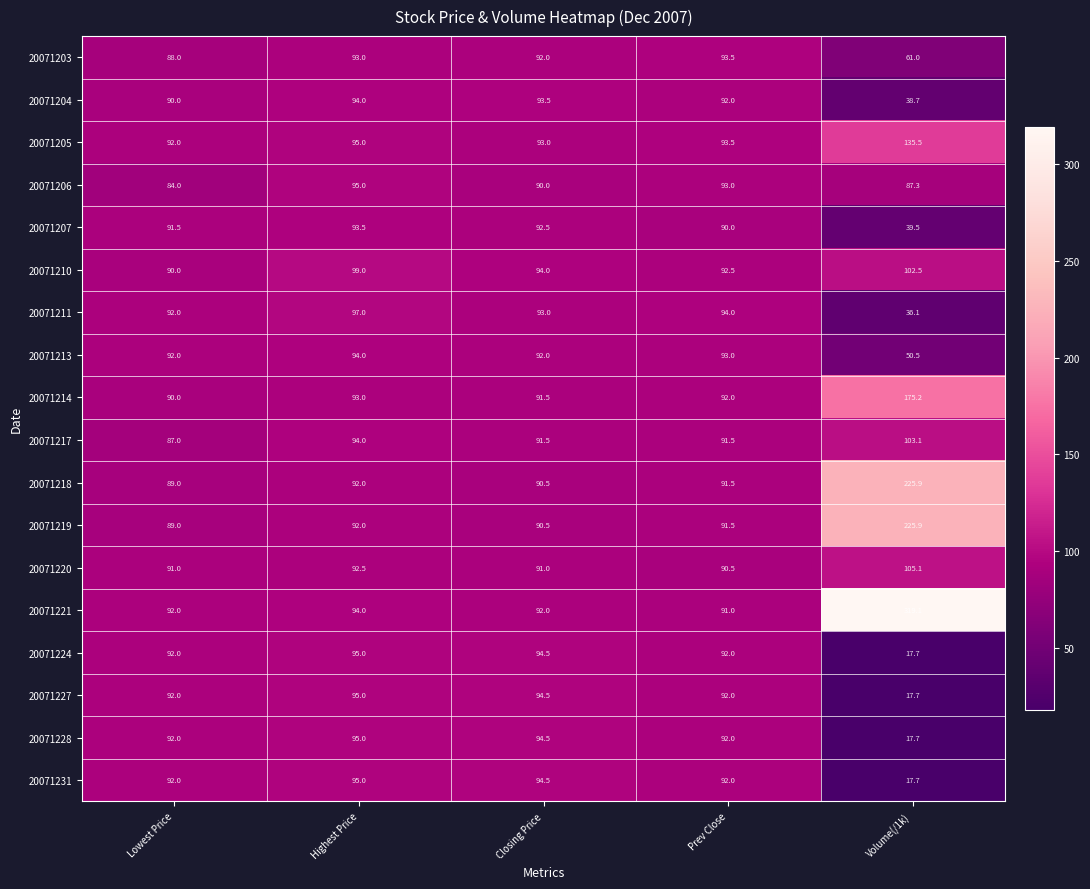

What is the difference between the highest and lowest values at Volume(/1k)?

301.4